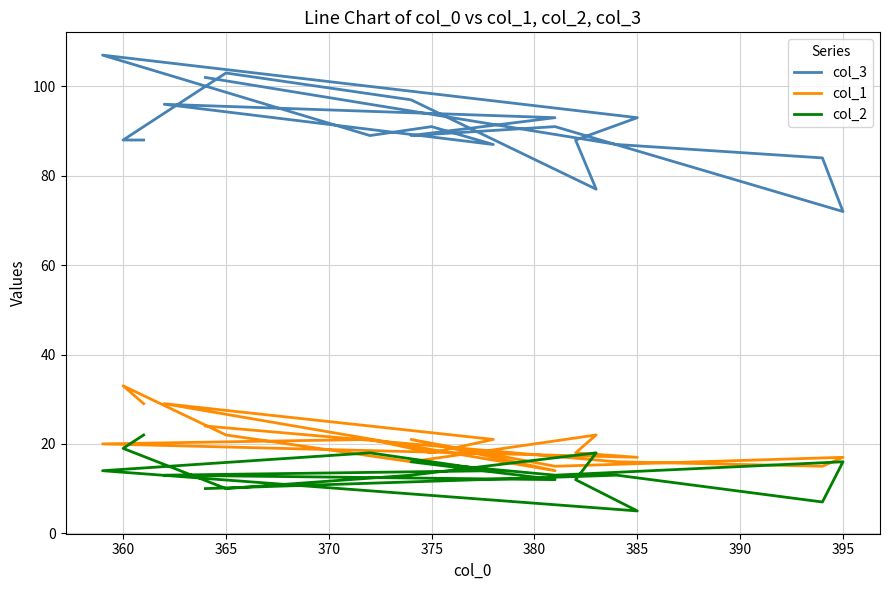

At how many categories does at least one series exceed 59?

19